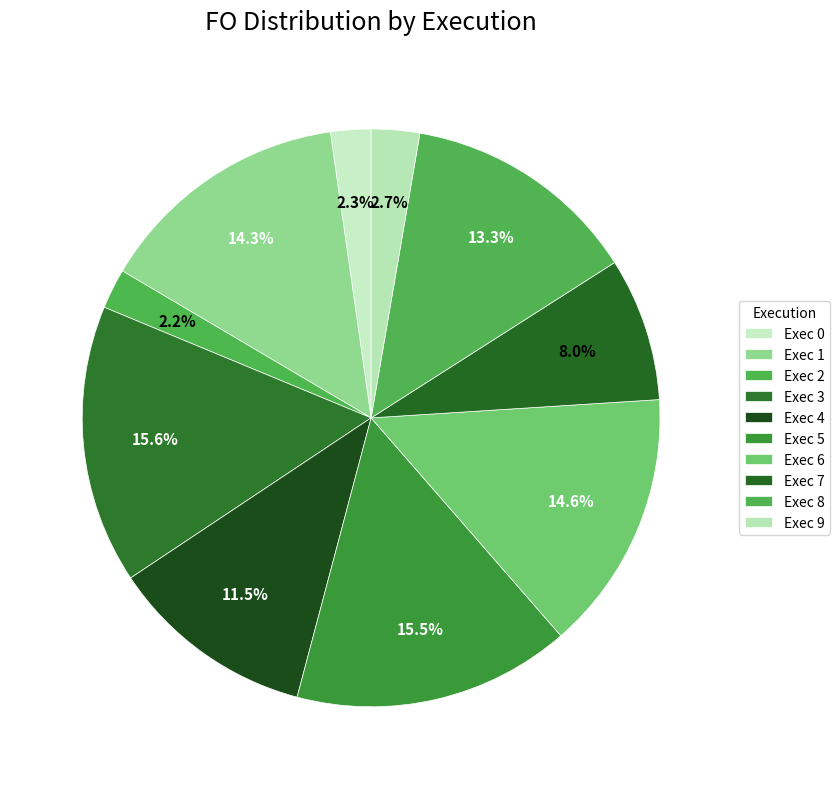

How many slices are in this pie chart?

10